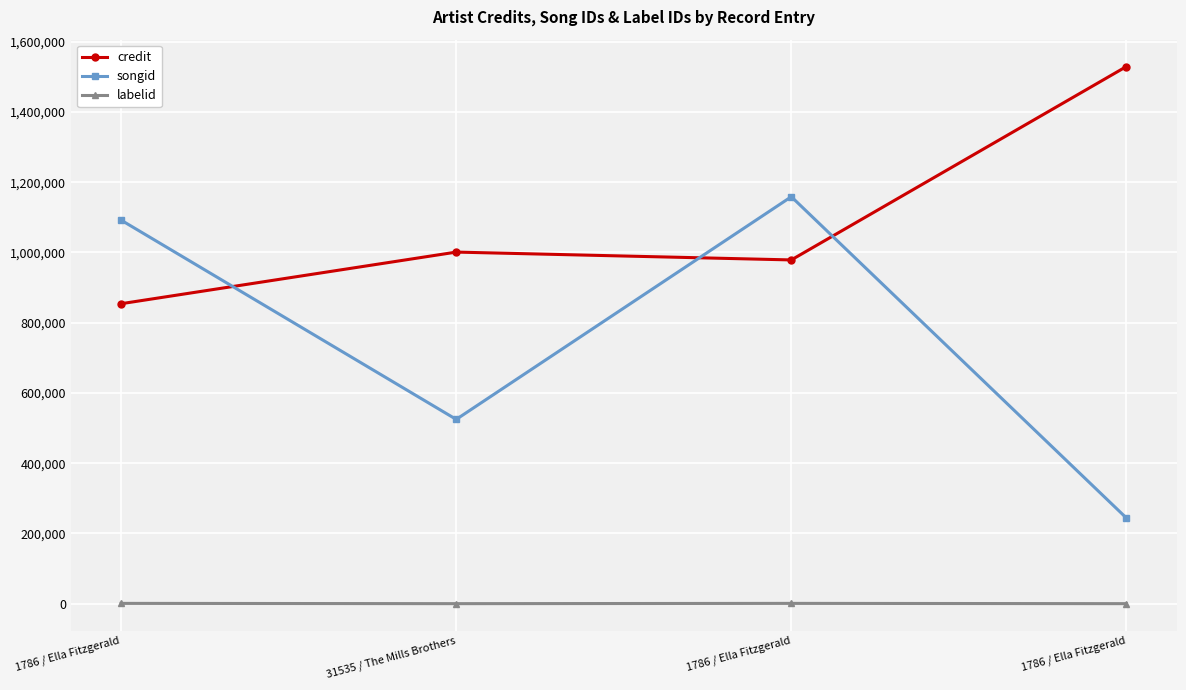

How many interior local peaks does the songid series have?

1